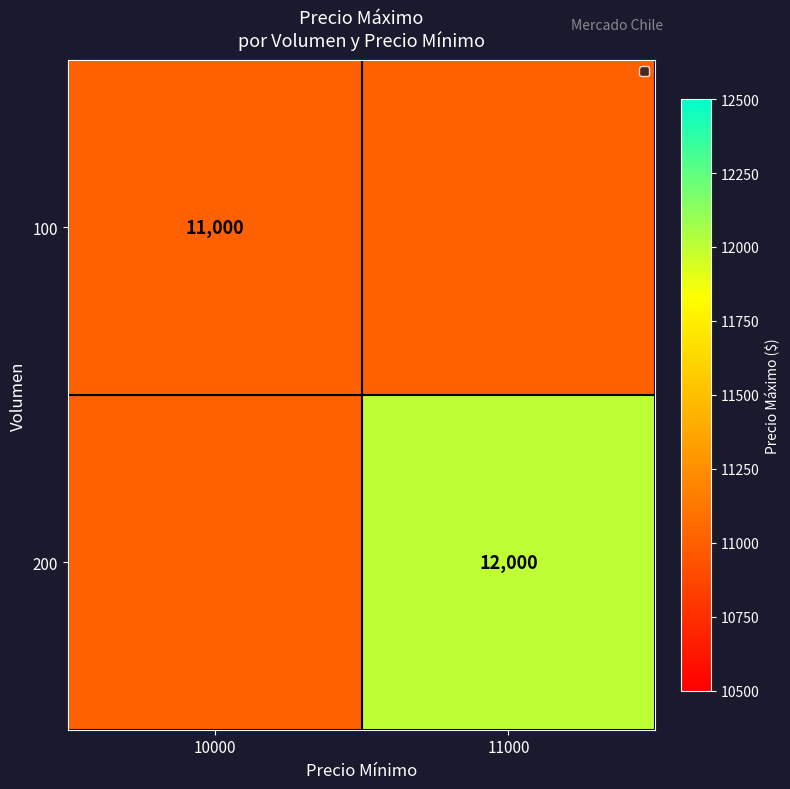

Is it true that 100 equals 4110 at 10000?

False